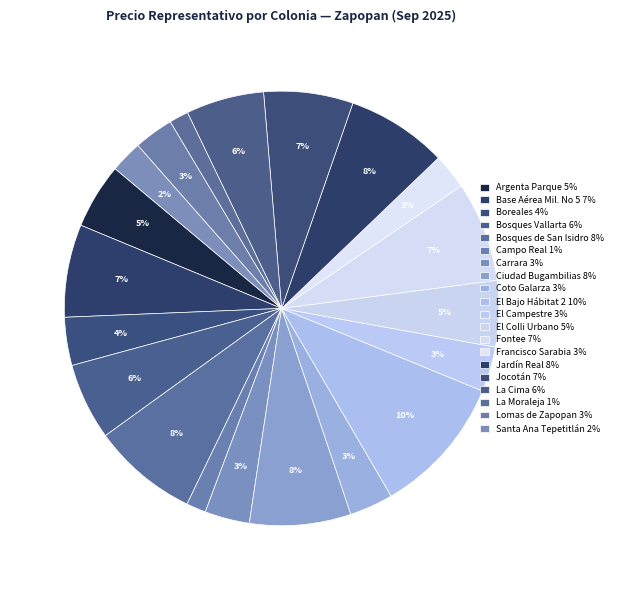

Count the number of slices in the pie.

20